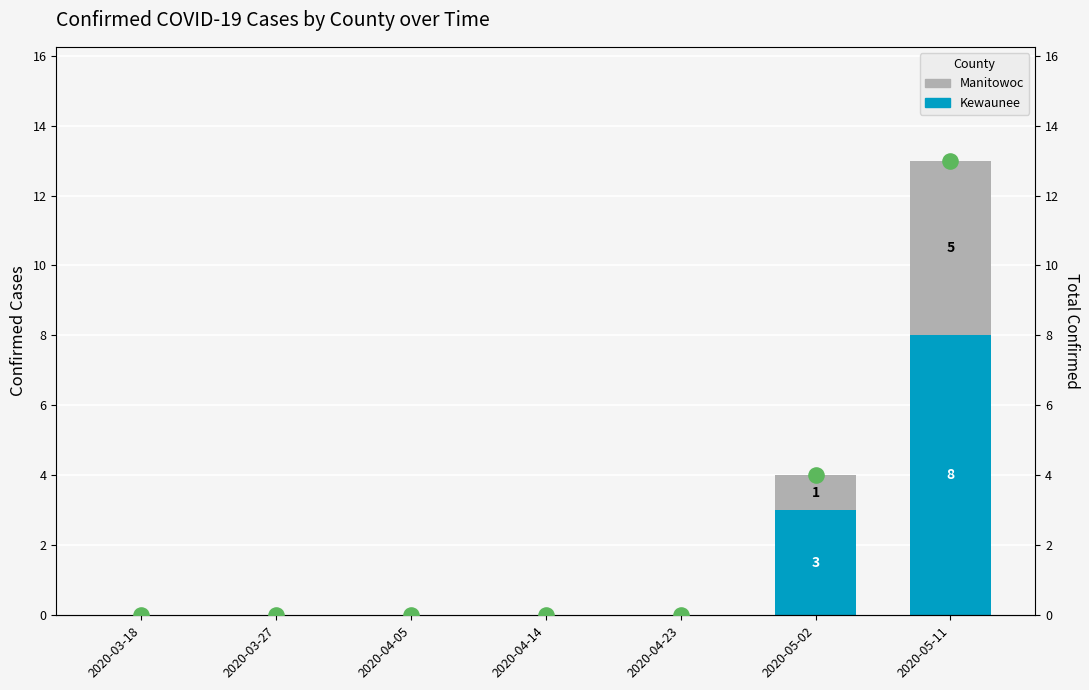

At which category is the sum across all series the highest?

2020-05-11